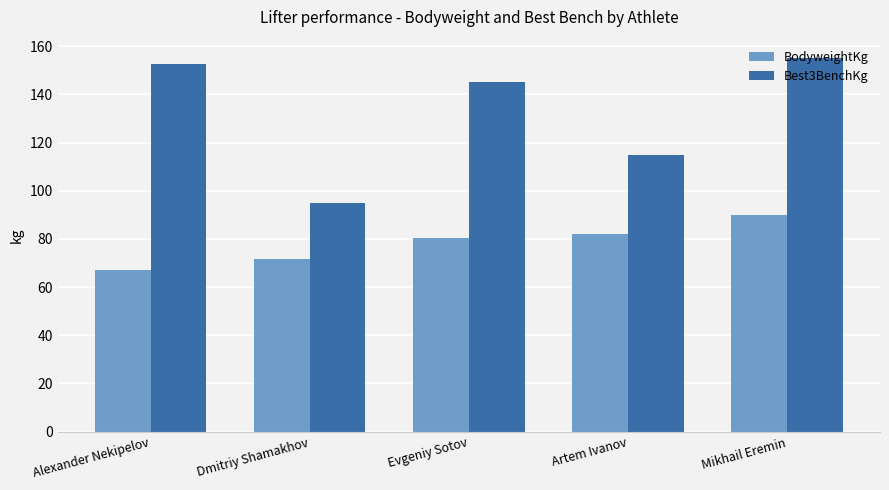

What is the difference between the highest and lowest values at Mikhail Eremin?

65.2